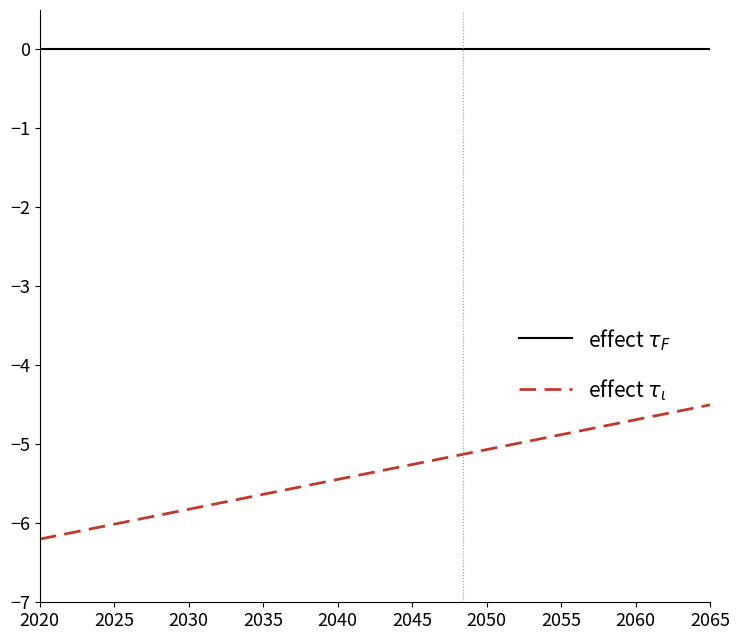

How many distinct data groups are displayed?

2